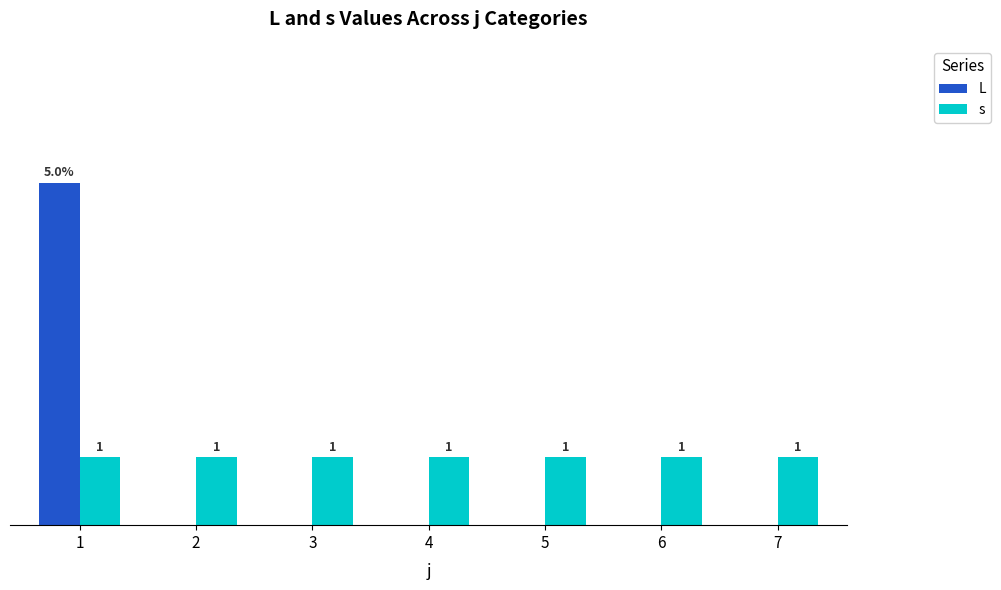

Which series has the largest total across all categories?

s